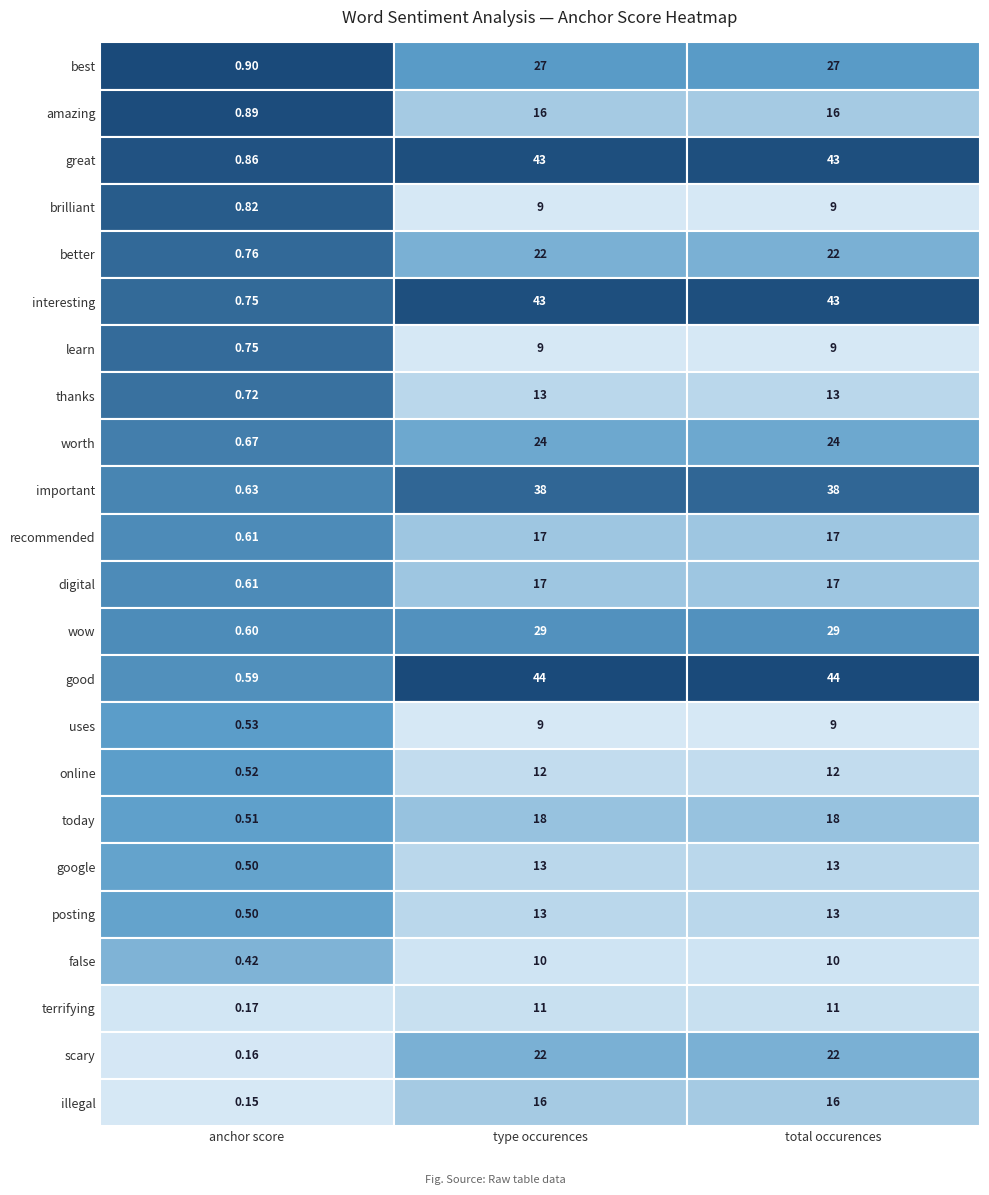

List the labels in order of value, smallest first.

illegal, scary, terrifying, false, google, posting, today, online, uses, good, wow, recommended, digital, important, worth, thanks, learn, interesting, better, brilliant, great, amazing, best